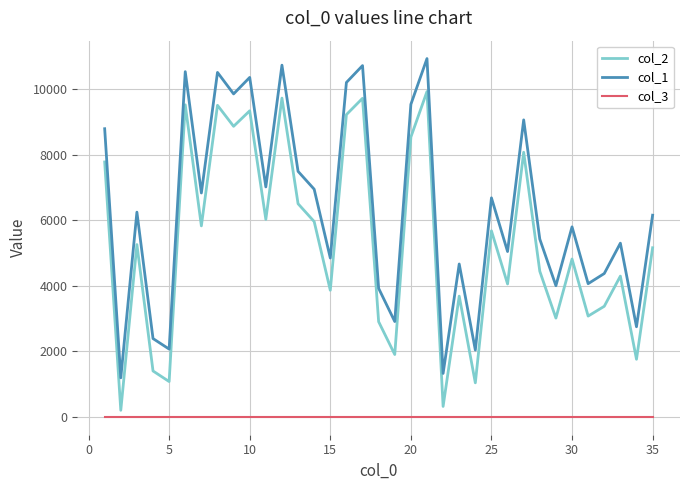

Which series has the largest total across all categories?

col_1